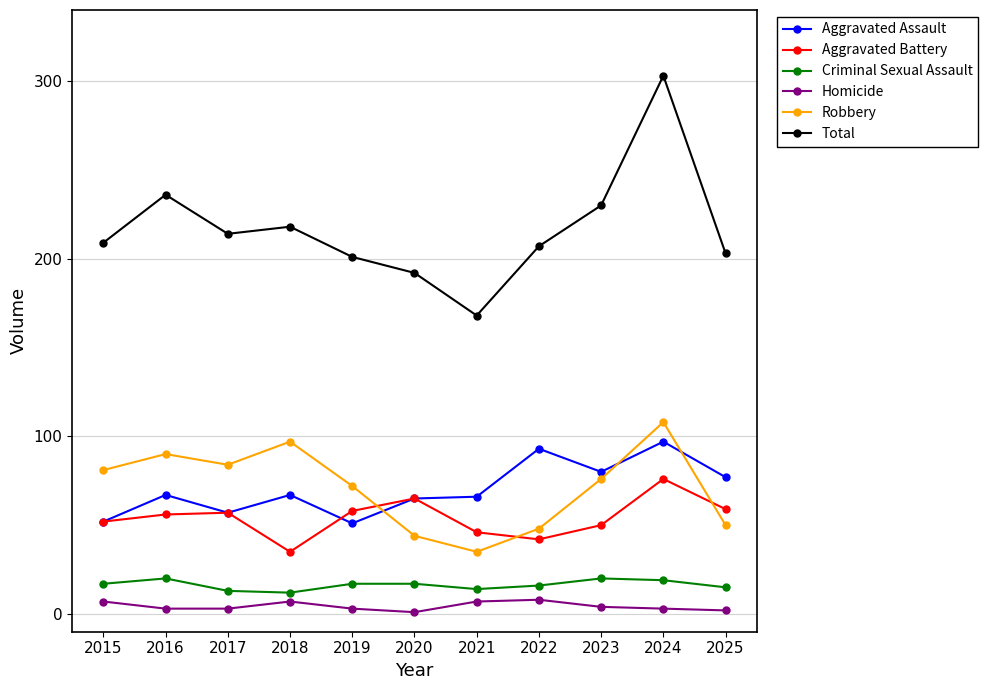

What is the total value across all series at 2022?

414